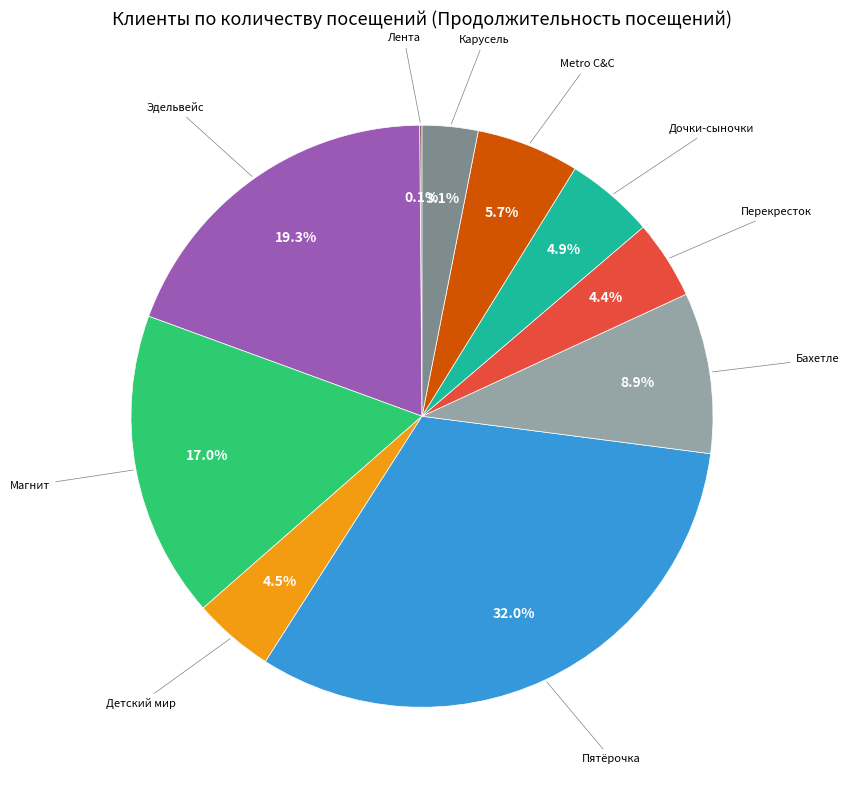

Is there any slice that represents more than half of the pie?

No